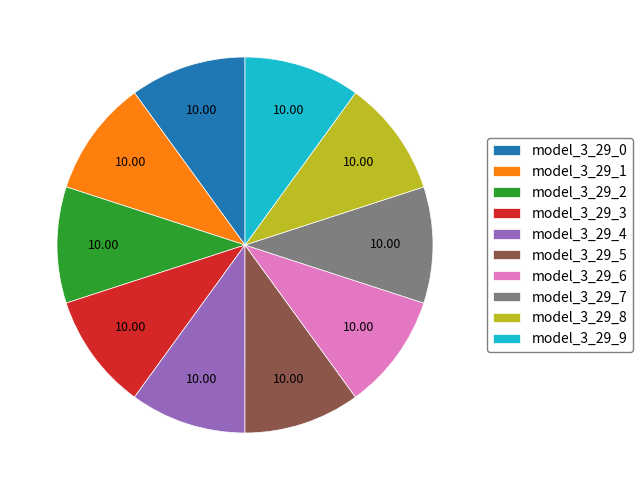

True or false: model_3_29_7 accounts for 1% of the total.

False